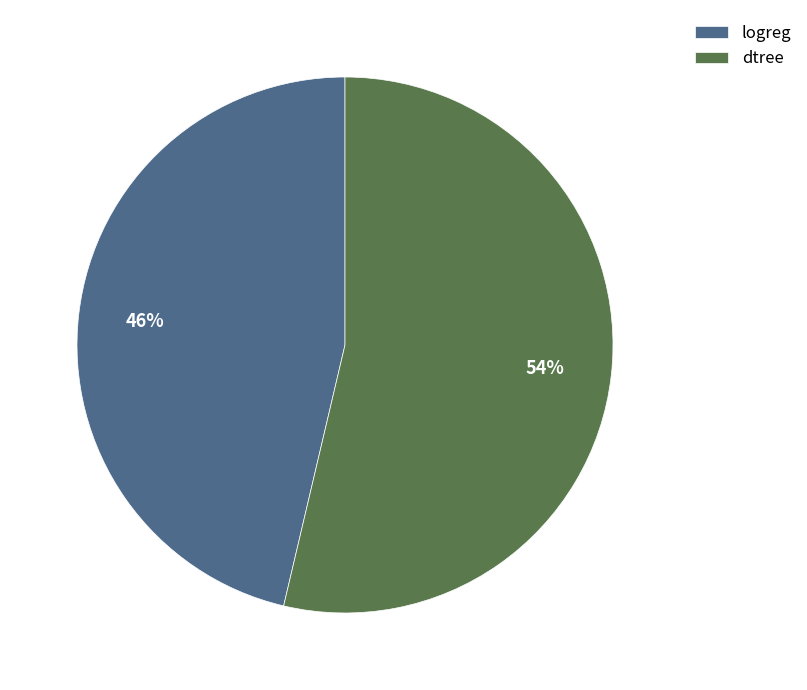

How many slices are in this pie chart?

2